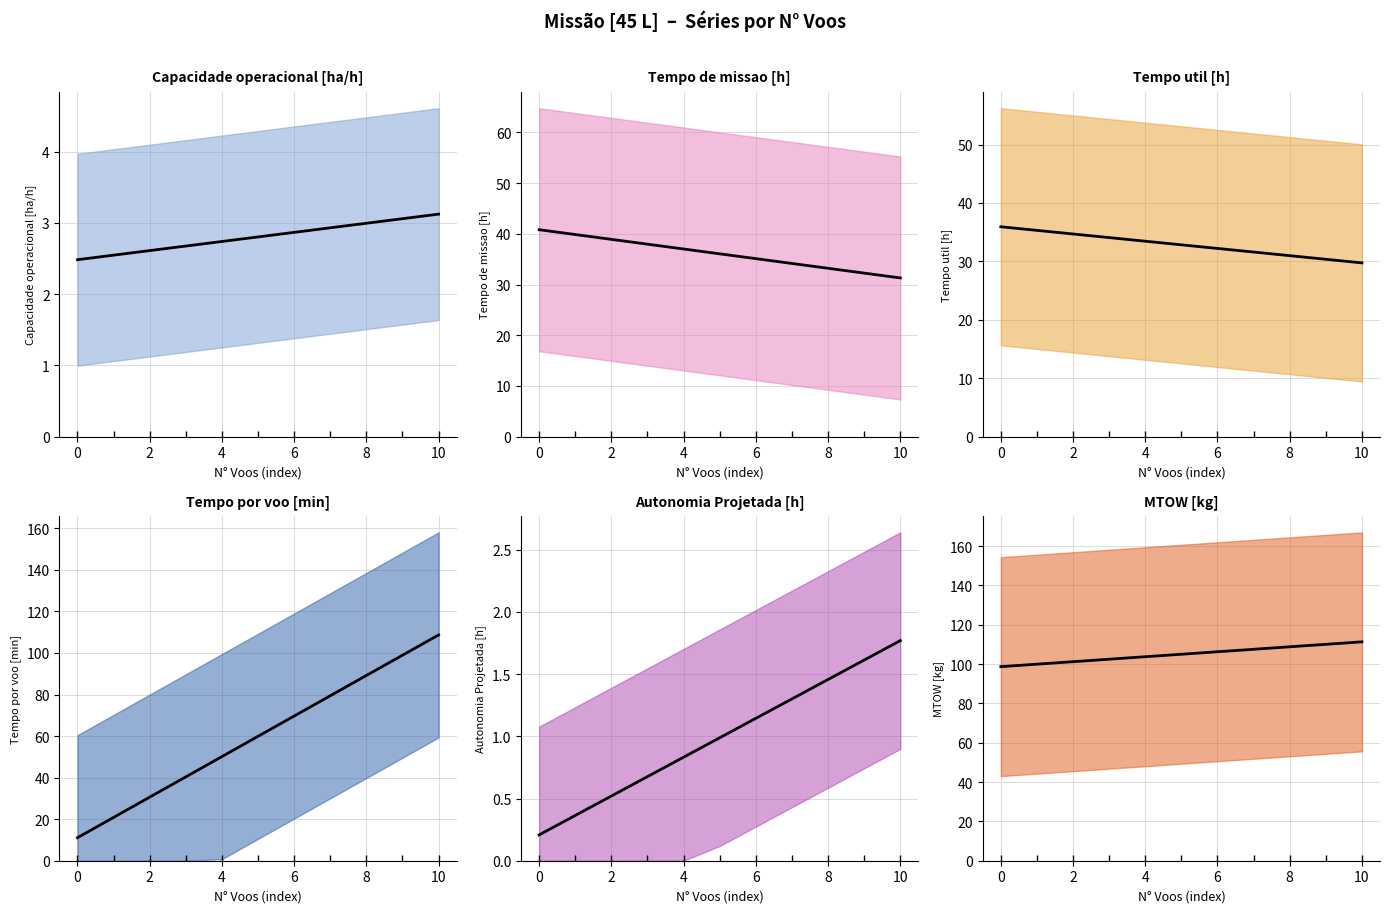

Is it true that MTOW [kg] equals 173.6 at 0?

False